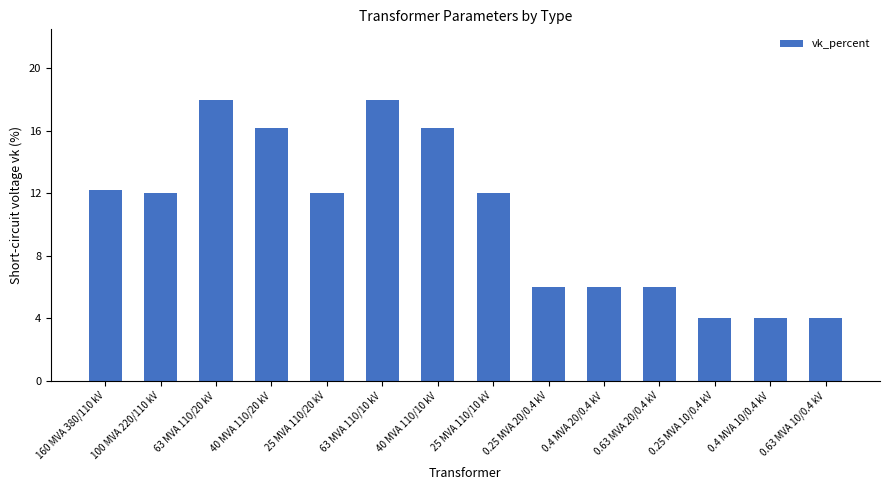

What is the difference between the values at 0.4 MVA 10/0.4 kV and 25 MVA 110/20 kV?

8.0